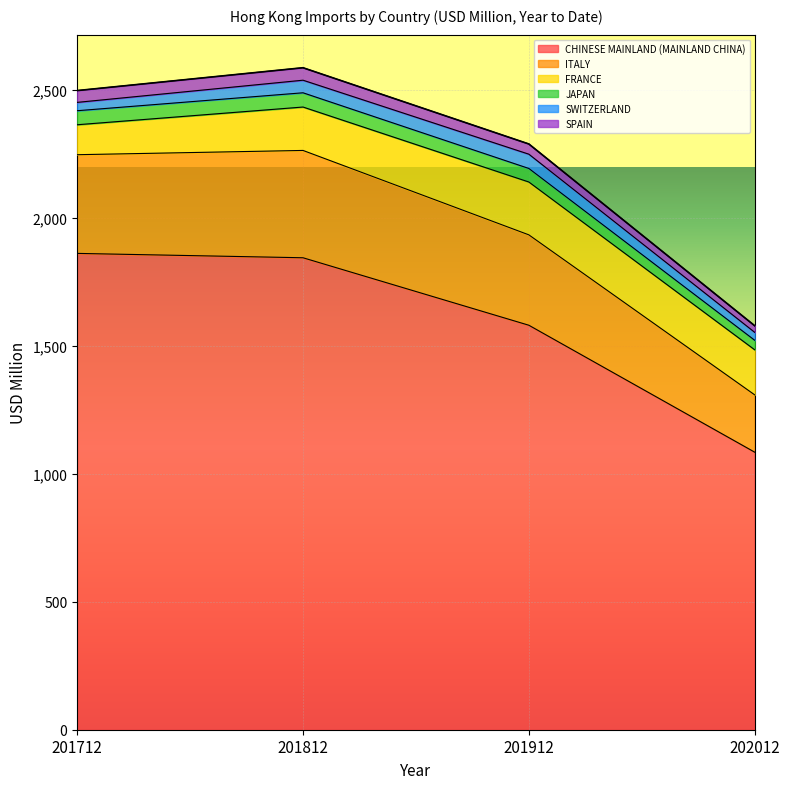

True or false: SPAIN and JAPAN intersect in this chart.

False